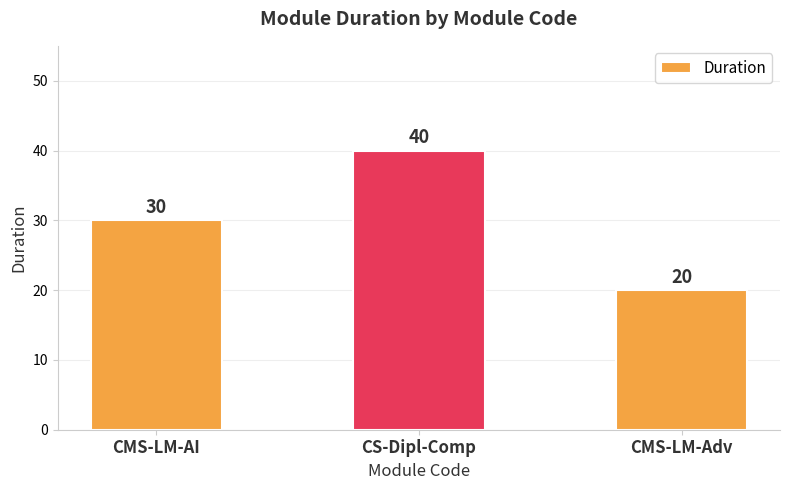

List the labels in order of value, largest first.

CS-Dipl-Comp, CMS-LM-AI, CMS-LM-Adv